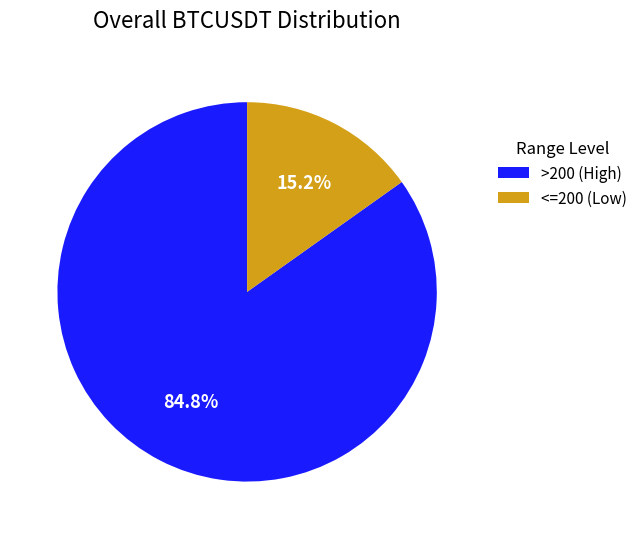

Is <=200 (Low) the majority of the pie?

No